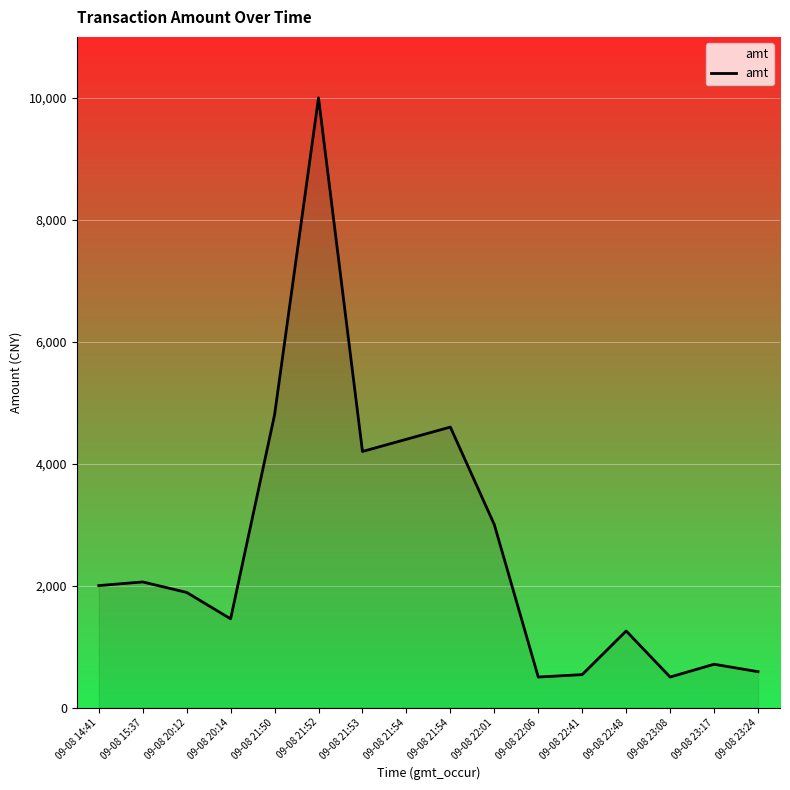

Does the chart have visible grid lines?

Yes